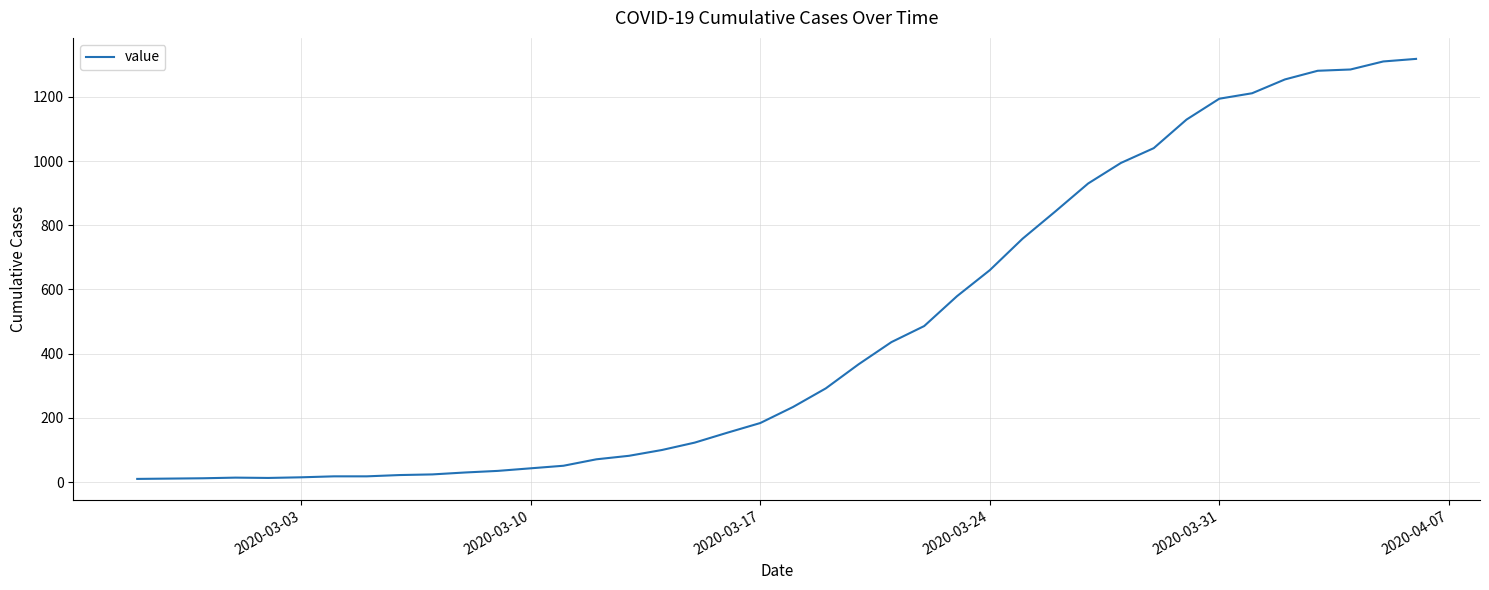

What is the difference between the maximum and minimum values?

1308